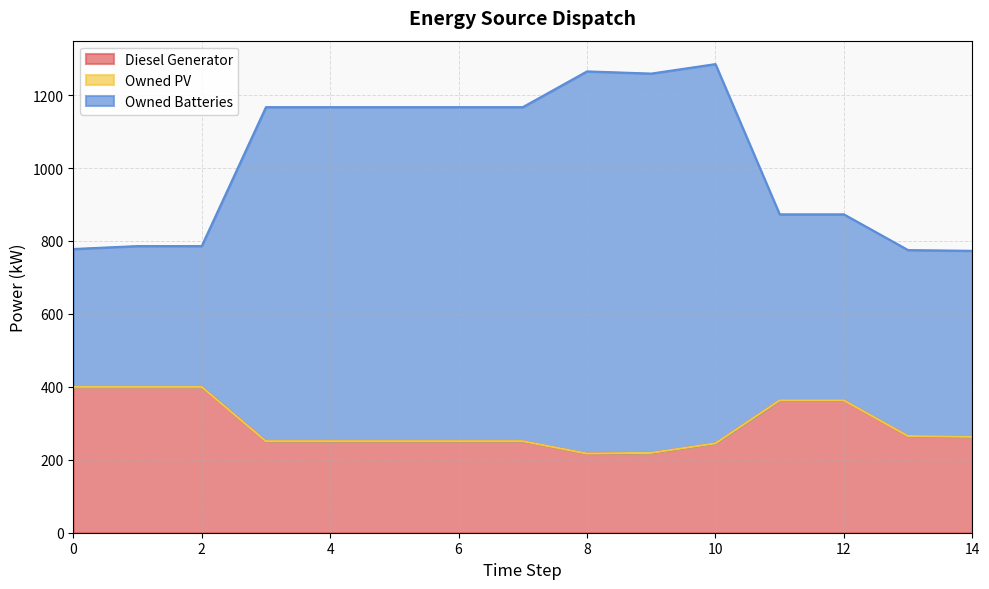

True or false: Diesel Generator has a value of 400.0 at 0.

True